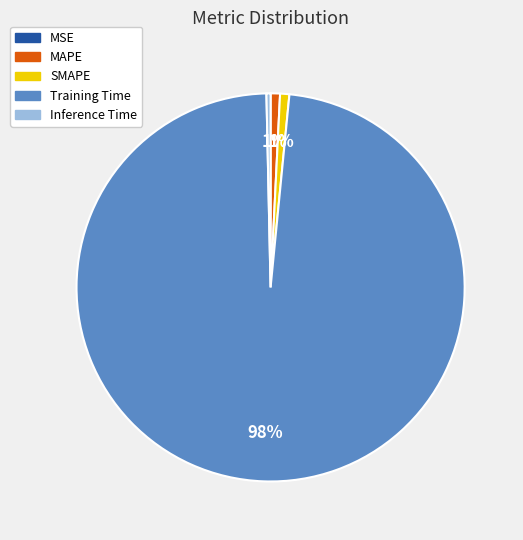

What is the largest slice in the pie chart?

Training Time